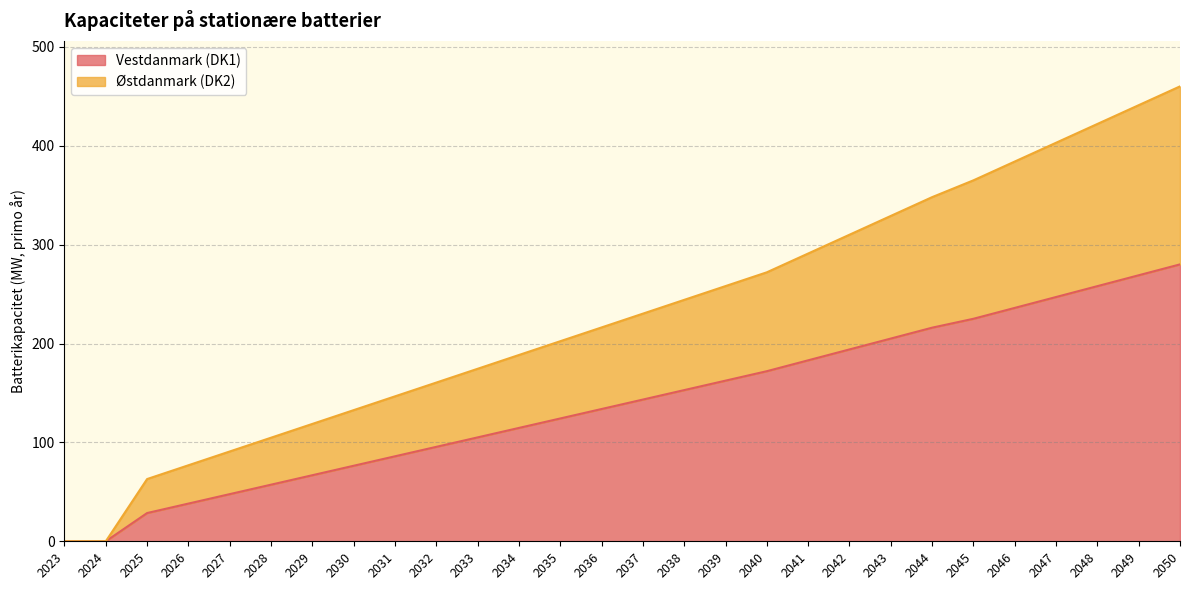

At how many categories does at least one series exceed 353?

6